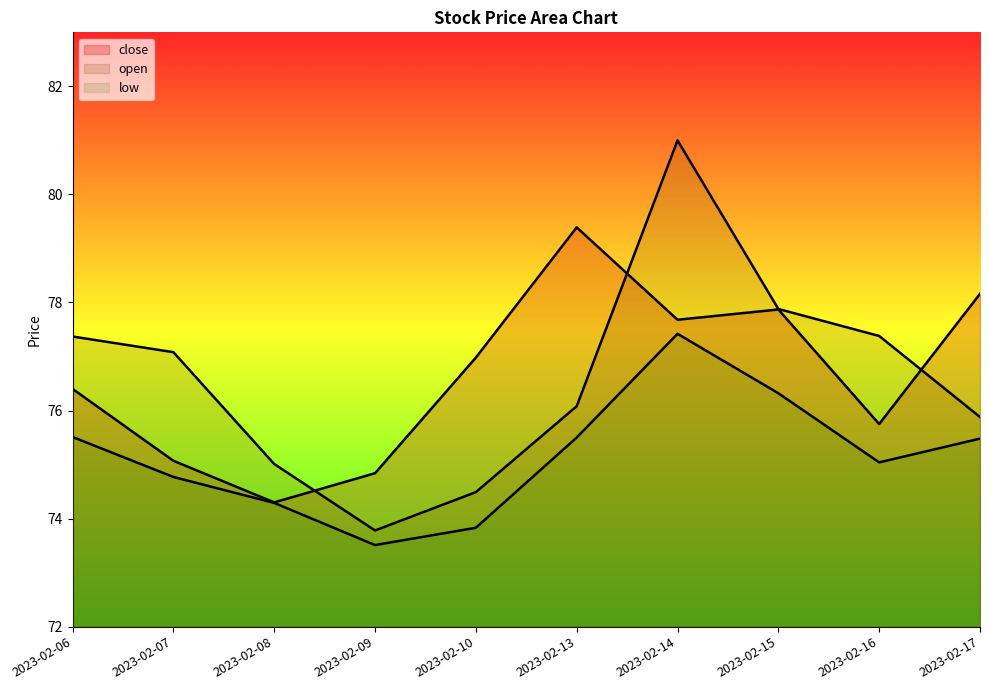

What are all the series names shown in the legend?

close, open, low